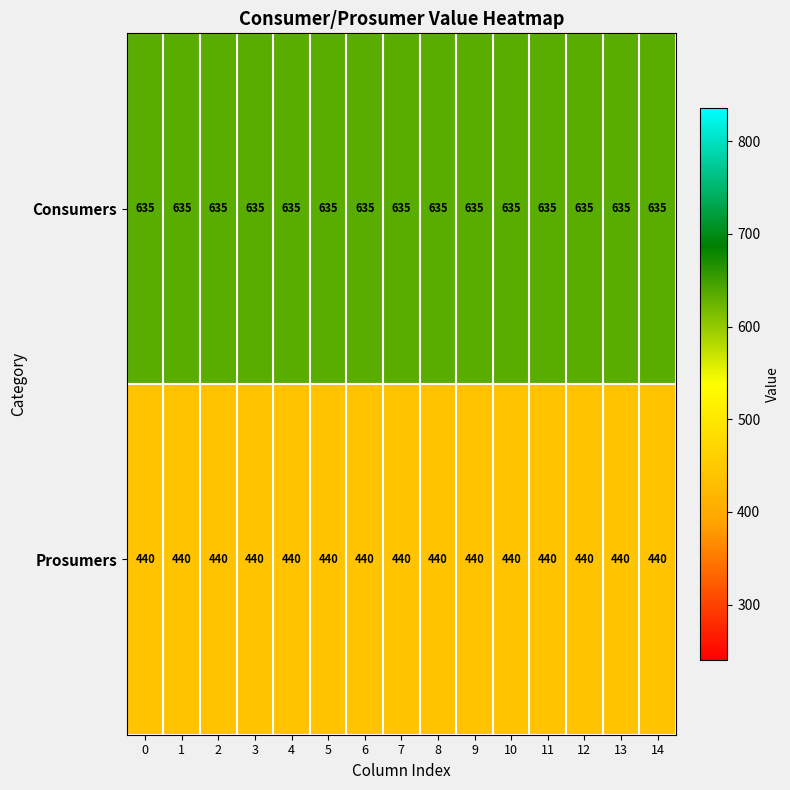

What is the average value of the Consumers series?

635